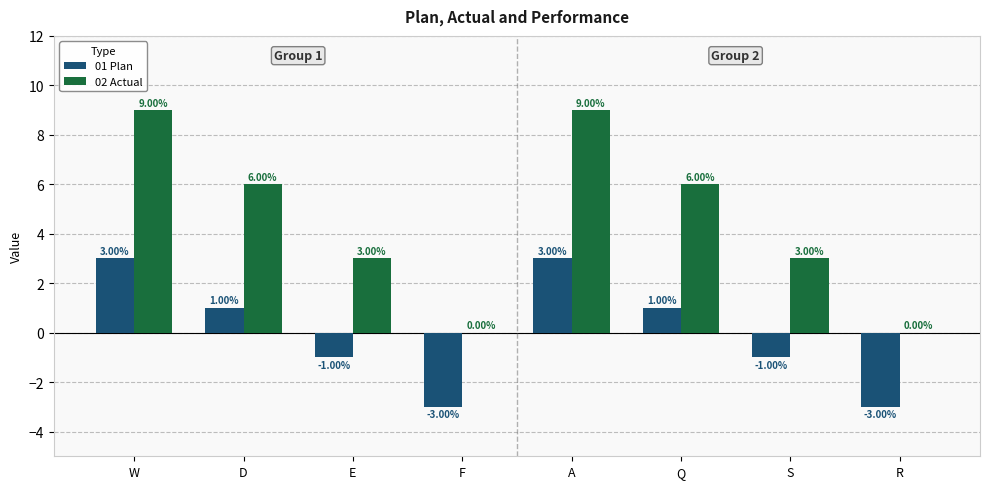

What is the sum of all 02 Actual values?

36